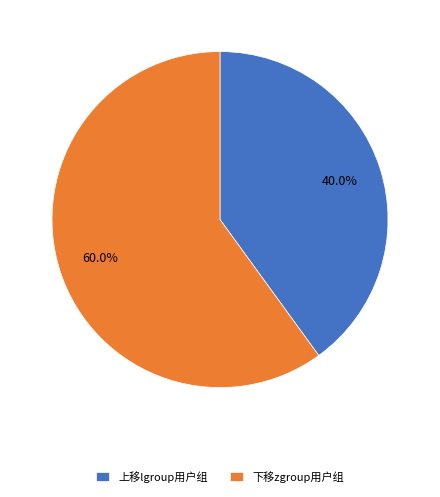

Between 上移lgroup用户组 and 下移zgroup用户组, which is larger?

下移zgroup用户组